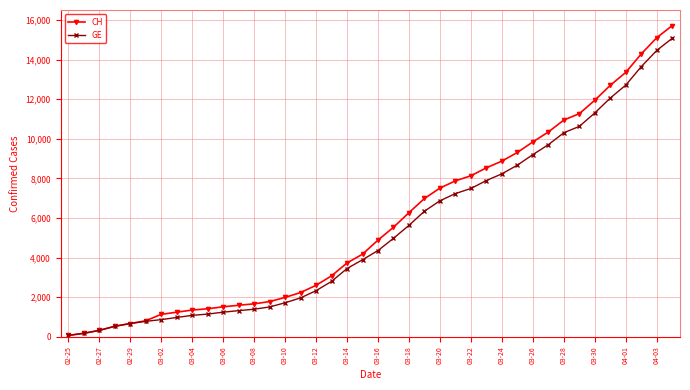

List the series in order of their peak value, lowest first.

GE, CH